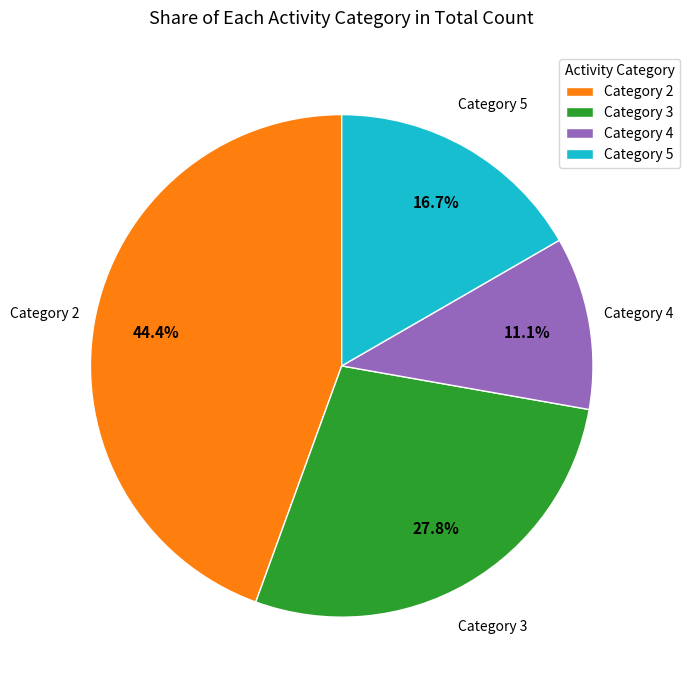

How many slices are in this pie chart?

4